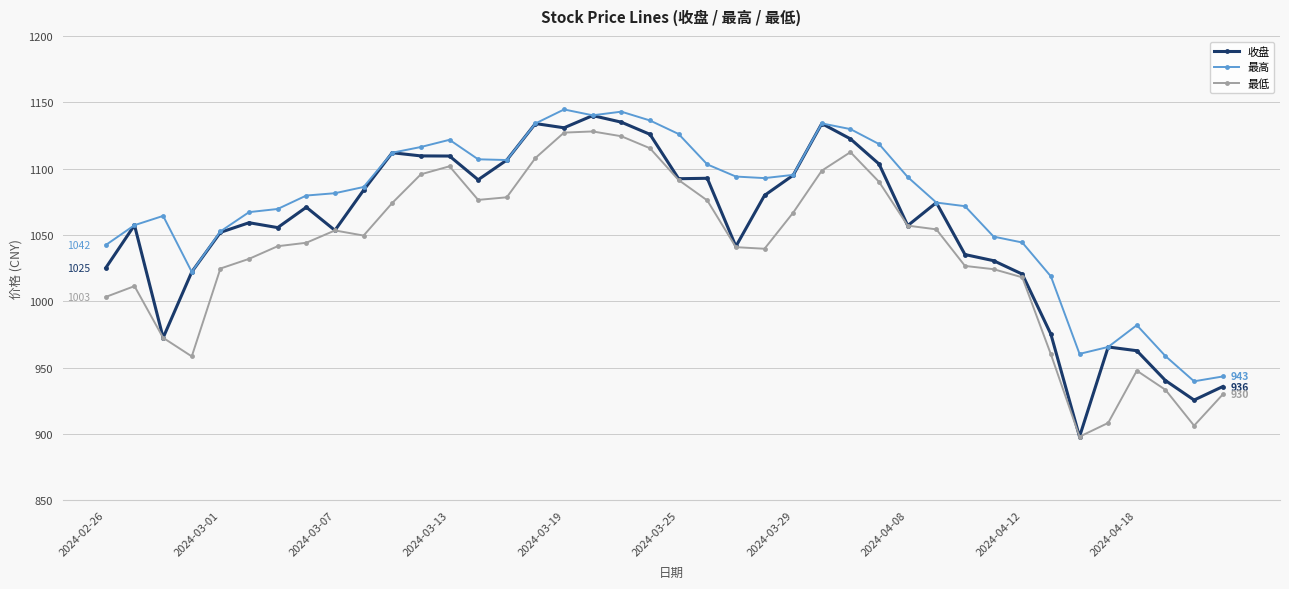

What is the highest value of the 最高 series?

1144.7